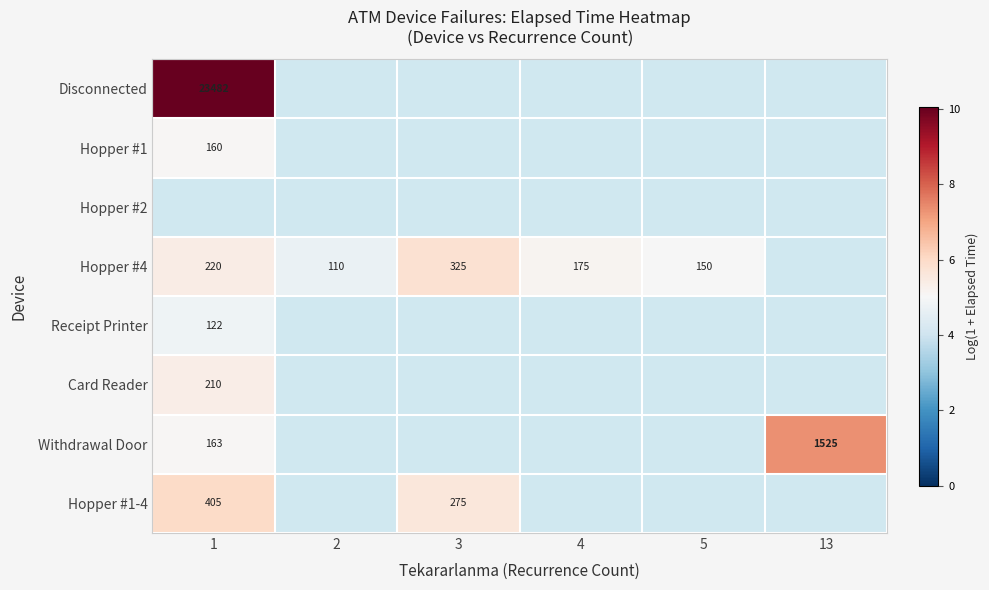

Between 5 and 13, which is larger?

13